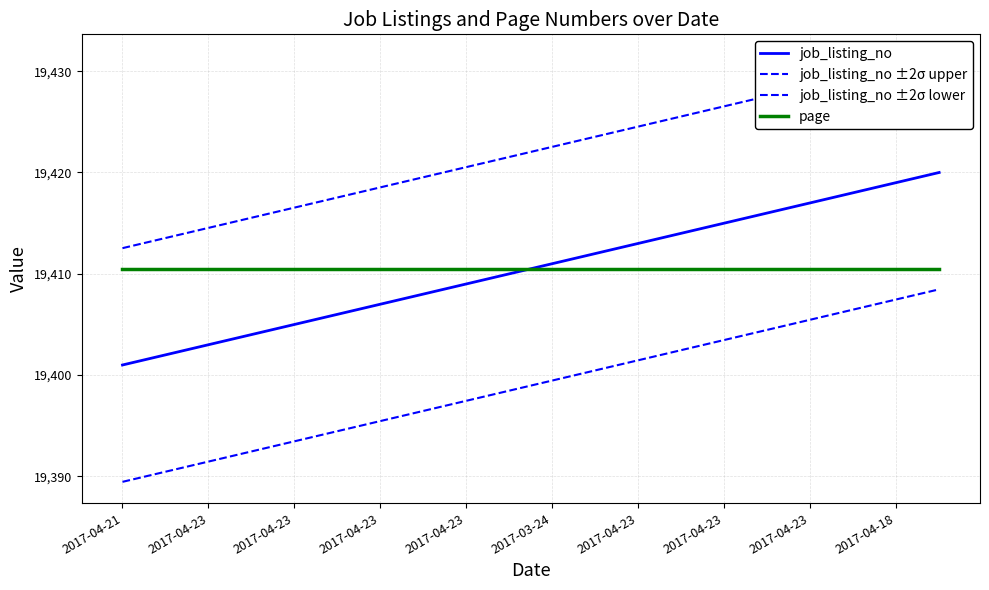

True or false: job_listing_no ±2σ upper has a value of 10449.7 at 19.

False